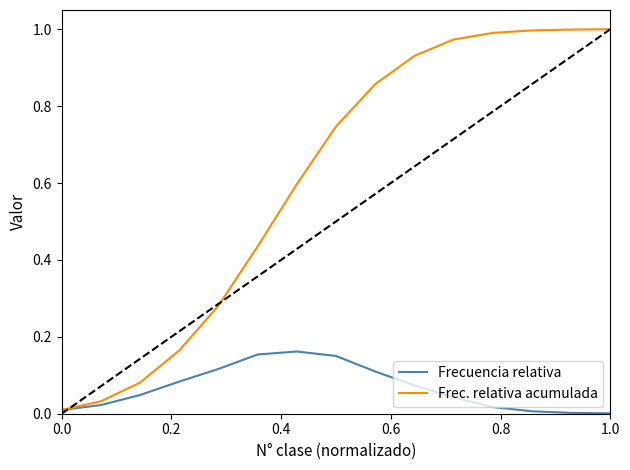

Which series has the largest total across all categories?

Frec. relativa acumulada